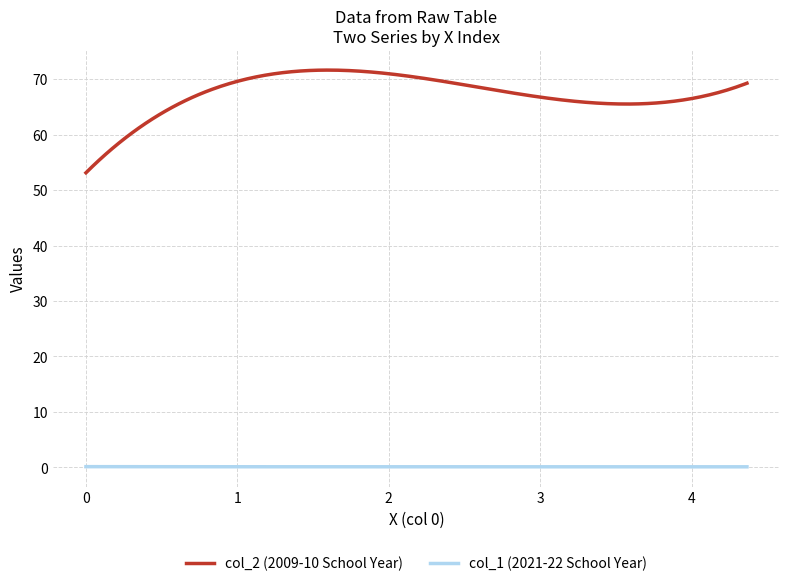

What is the minimum value for col_2 (2009-10 School Year)?

53.1